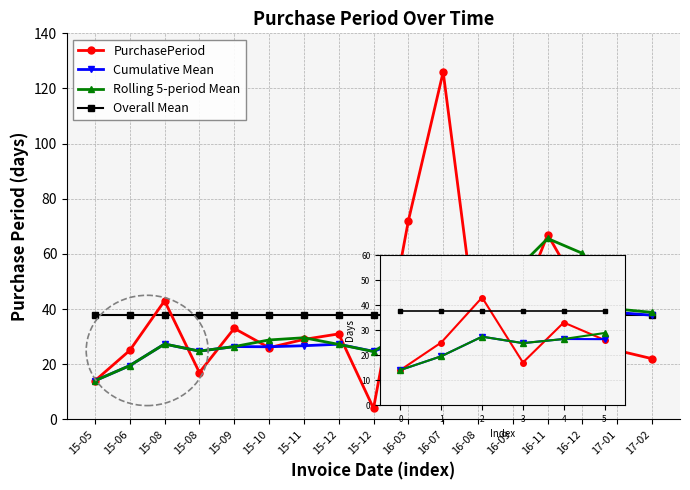

Where does the data first go above 29?

15-08